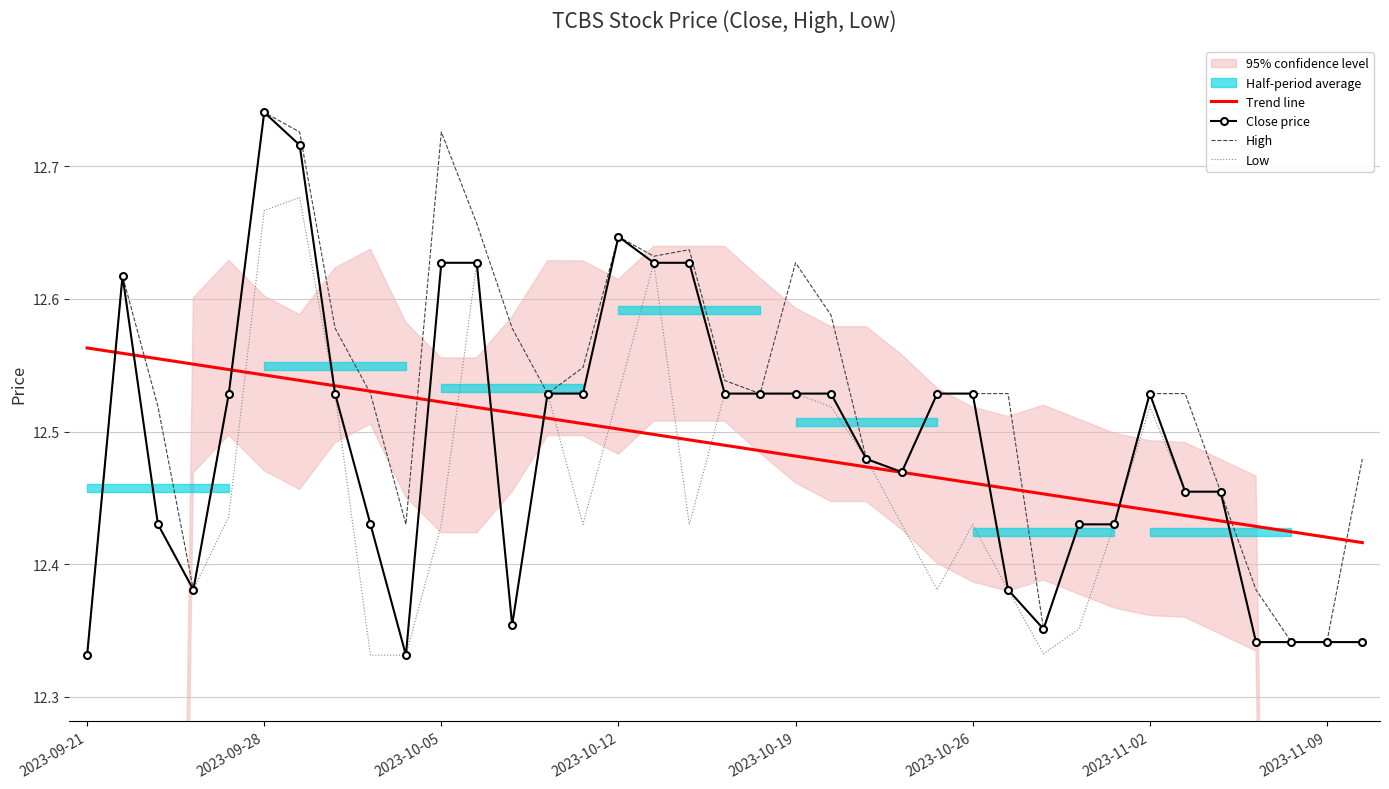

What position from the right is 9?

28